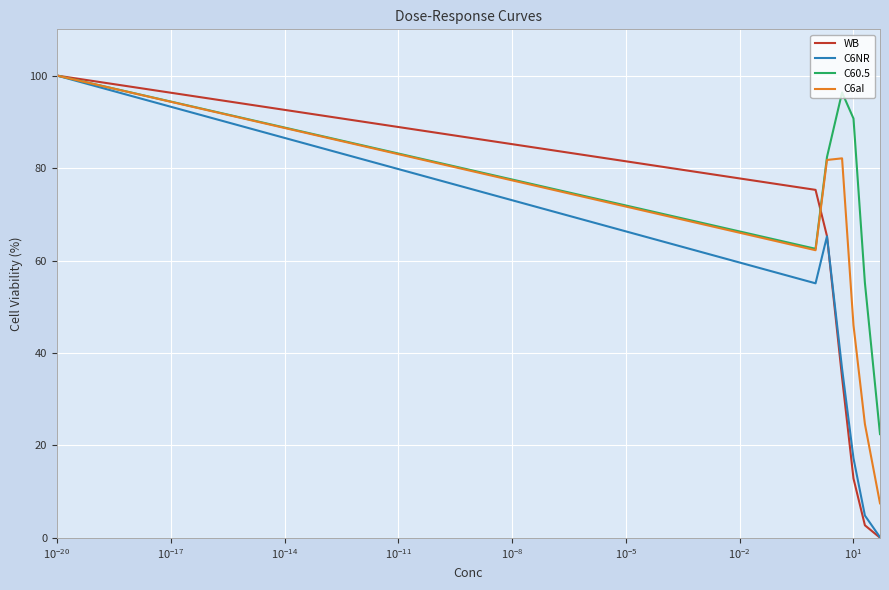

What is the greatest value displayed?

100.0